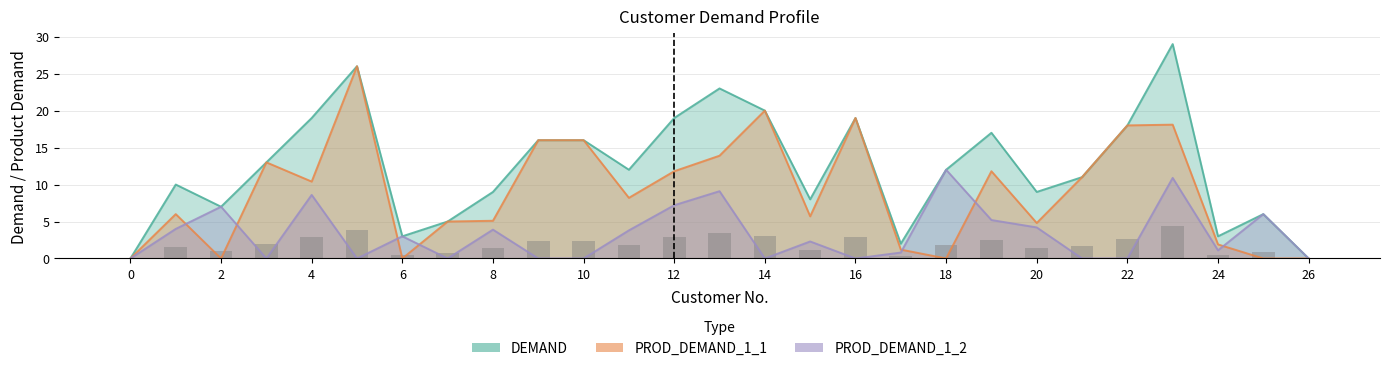

At how many categories does at least one series exceed 23?

2